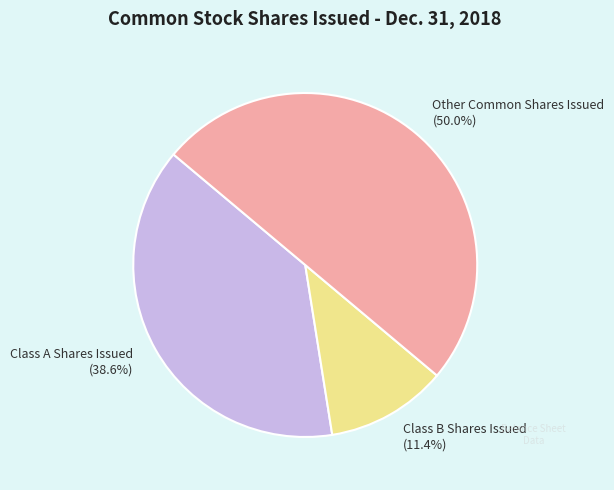

Count the number of slices in the pie.

3